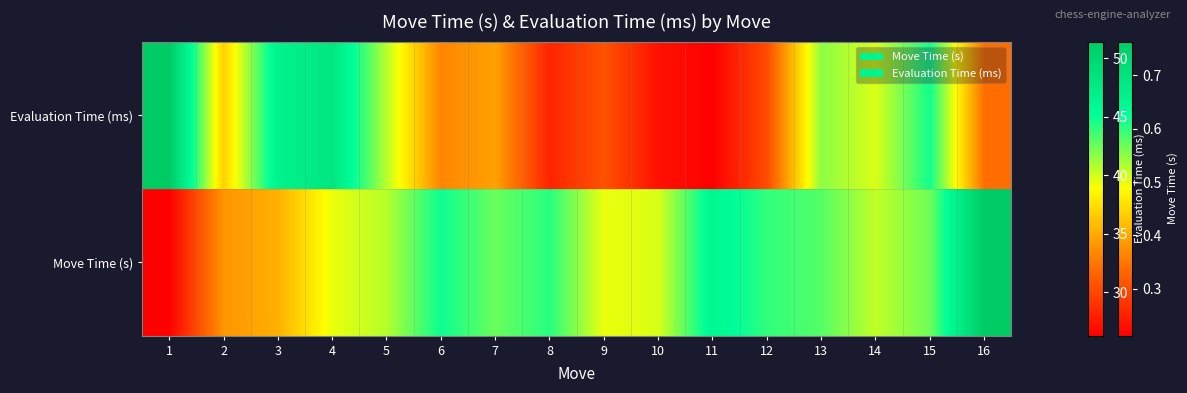

Count the number of values greater than 36.

8